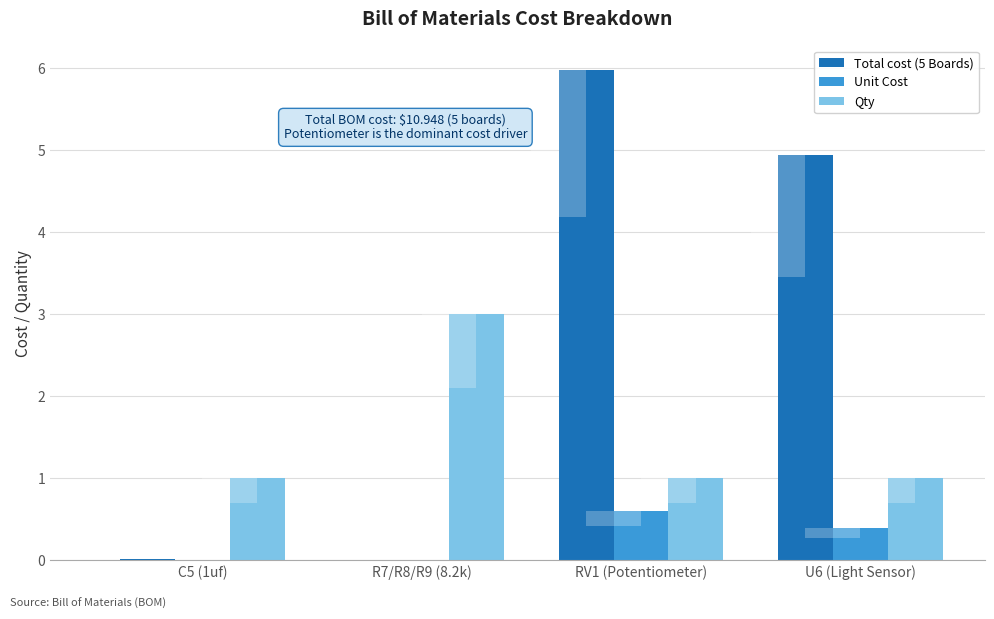

Which series has the widest spread of values?

Total cost (5 Boards)